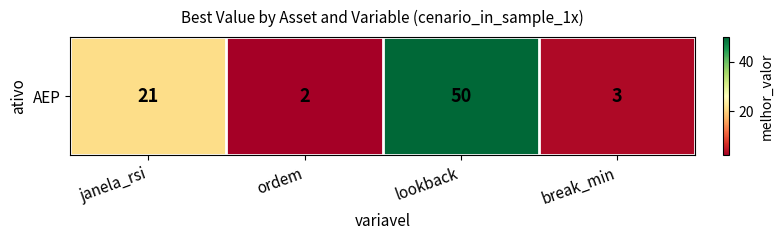

List the labels in order of value, smallest first.

ordem, break_min, janela_rsi, lookback